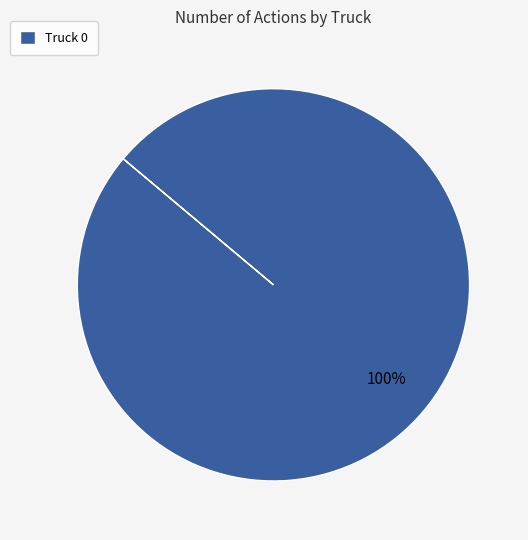

Which category accounts for the majority?

Truck 0